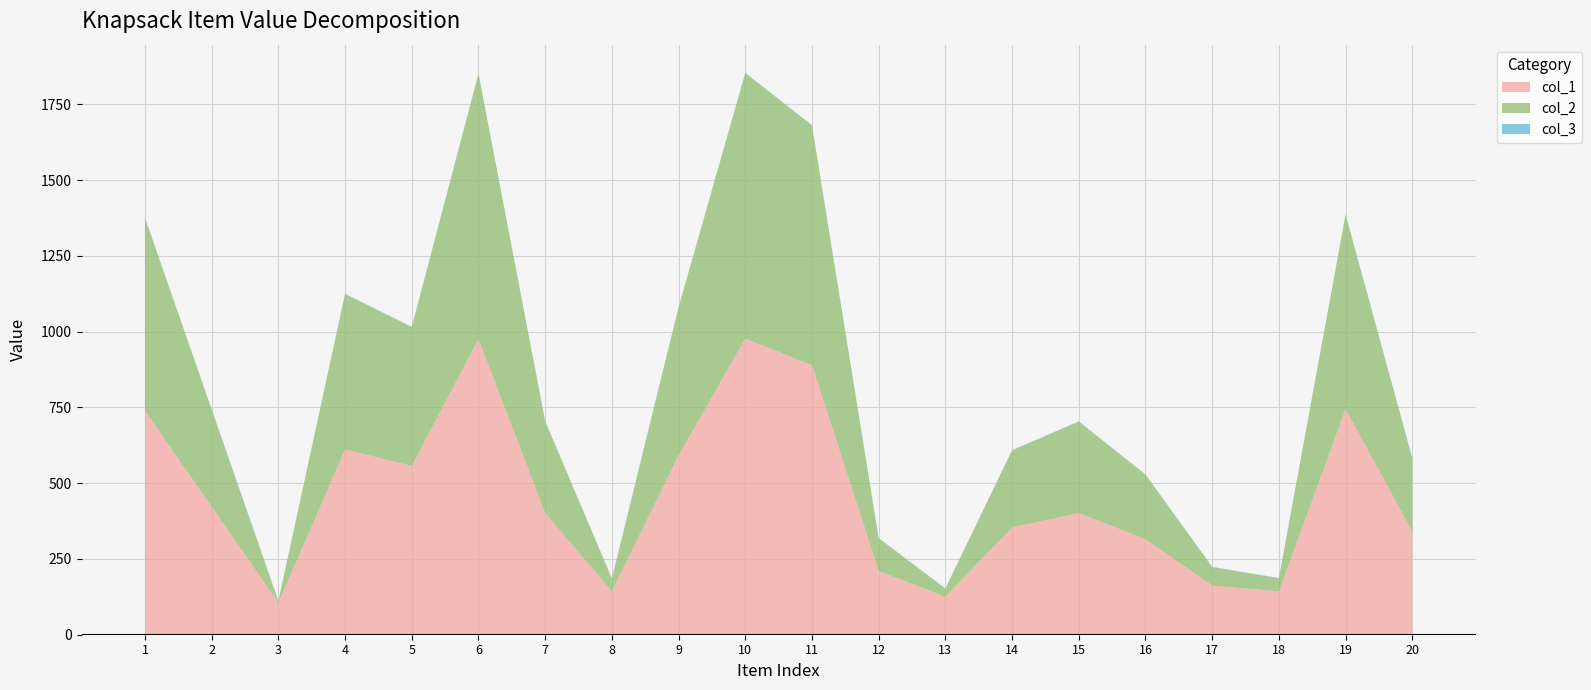

Reading right to left, extract all data points from this chart.

col_1: 20=340	19=744	18=143	17=162	16=315	15=401	14=354	13=125	12=210	11=889	10=977	9=591	8=143	7=401	6=975	5=557	4=611	3=105	2=422	1=738
col_2: 20=242	19=642	18=43	17=61	16=213	15=302	14=254	13=27	12=108	11=791	10=876	9=489	8=42	7=303	6=876	5=458	4=513	3=6	2=321	1=637
col_3: 20=1	19=1	18=1	17=1	16=1	15=1	14=1	13=1	12=1	11=1	10=1	9=1	8=1	7=1	6=1	5=1	4=1	3=1	2=1	1=1